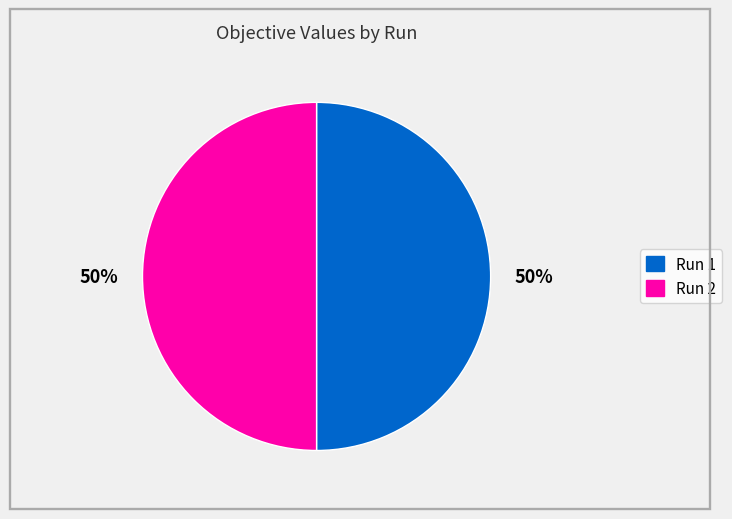

What percentage is the Run 2 slice, to the nearest percent?

50%